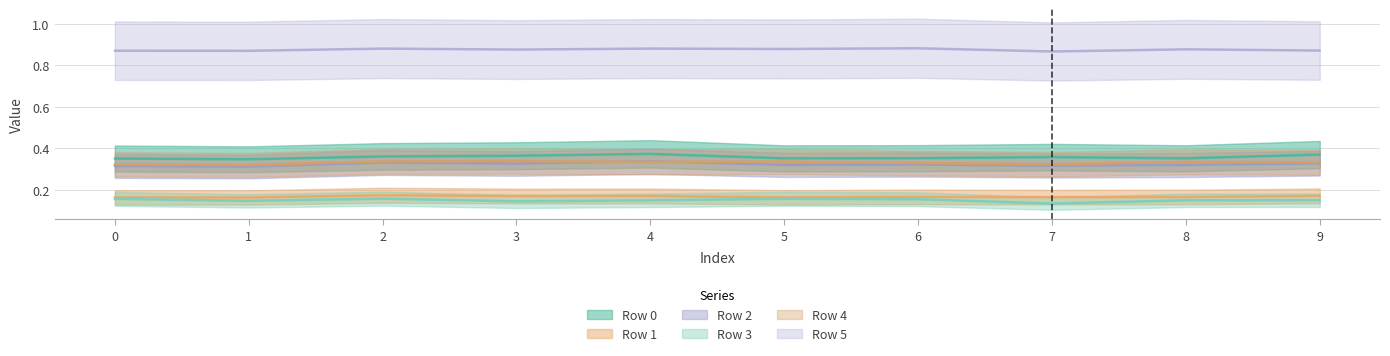

What is the value of the Row 2 point at the 2nd from the left?

0.3